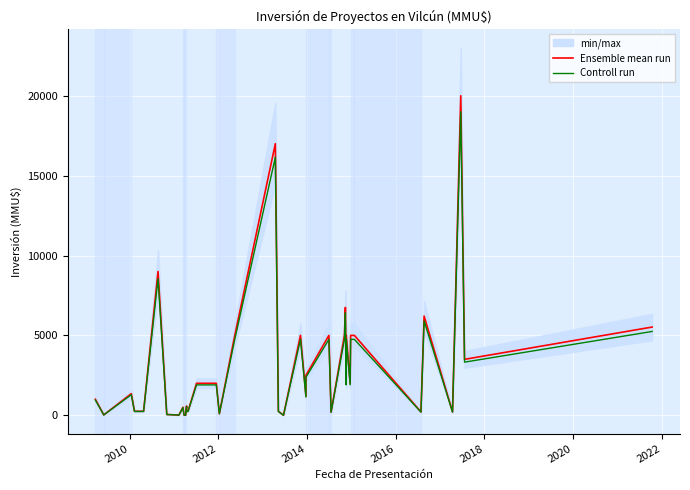

How many data points in Controll run are less than 1900?

20